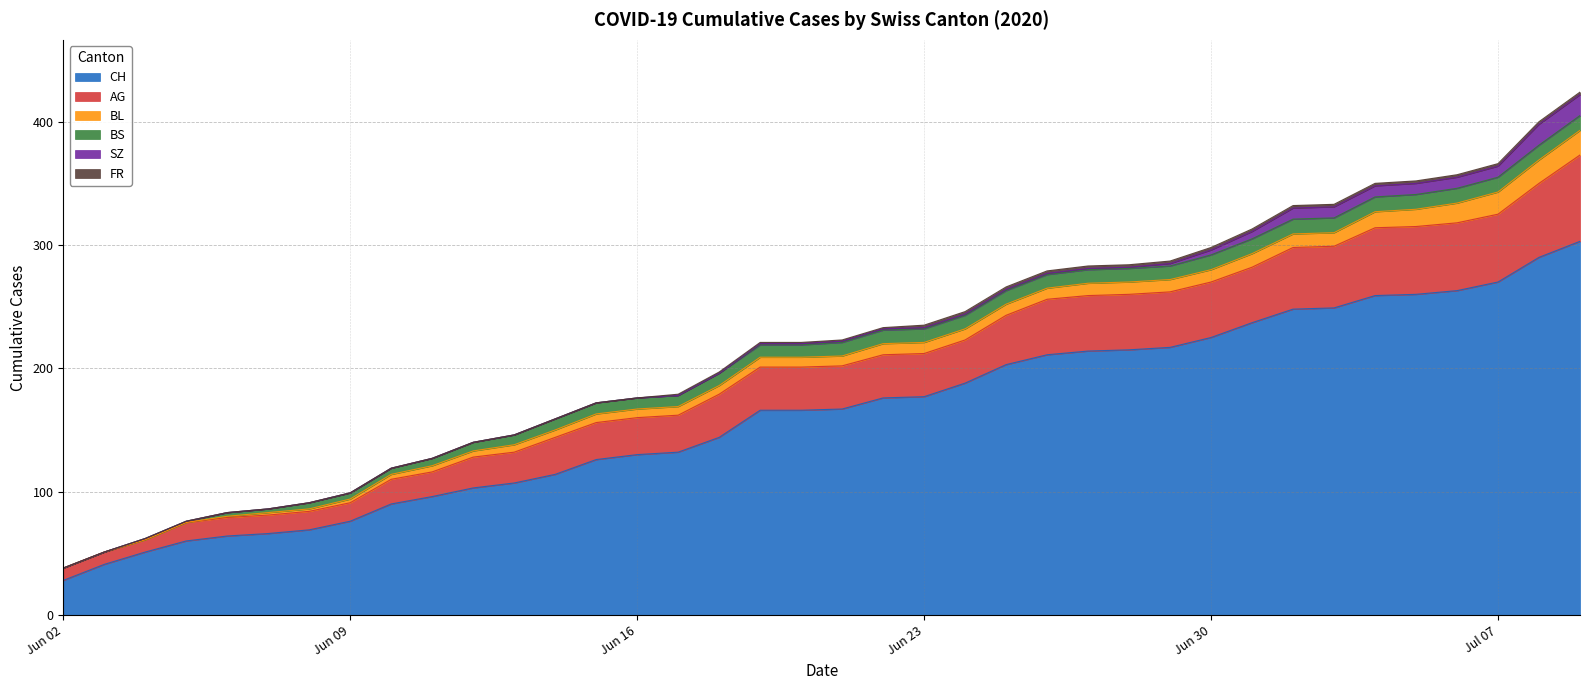

How many distinct data groups are displayed?

6